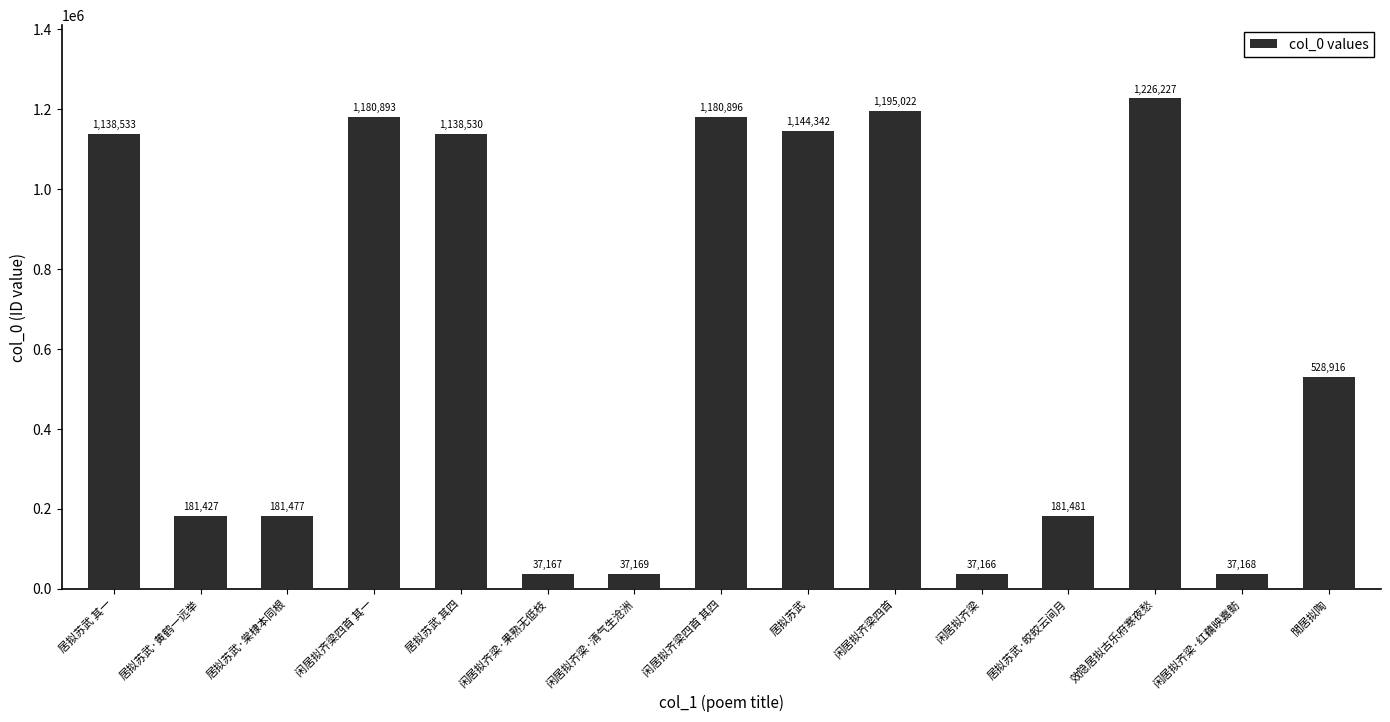

What is the average value?

628428